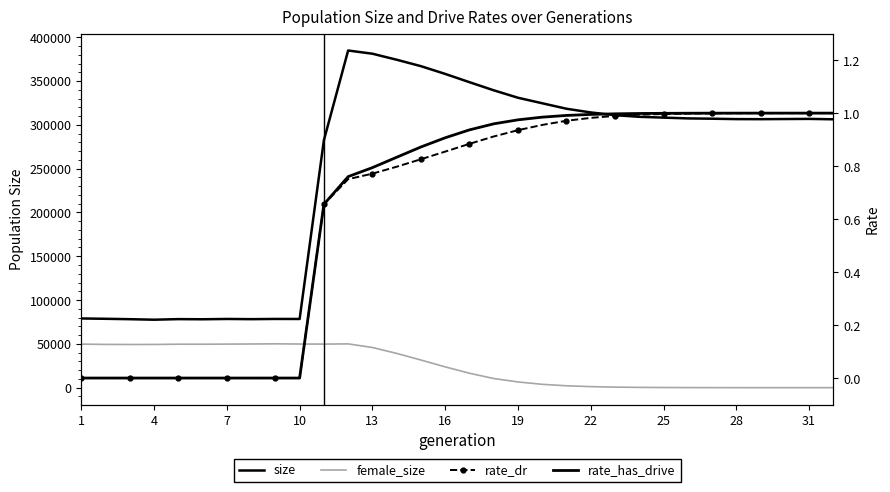

What is the difference between the highest and lowest values at 19?

78432.0